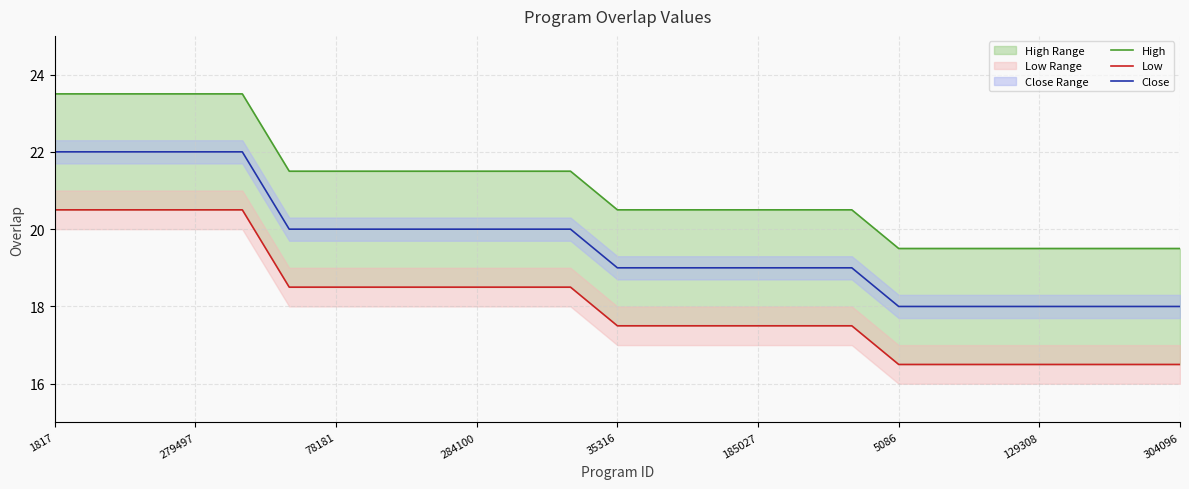

True or false: Low and Close intersect in this chart.

False